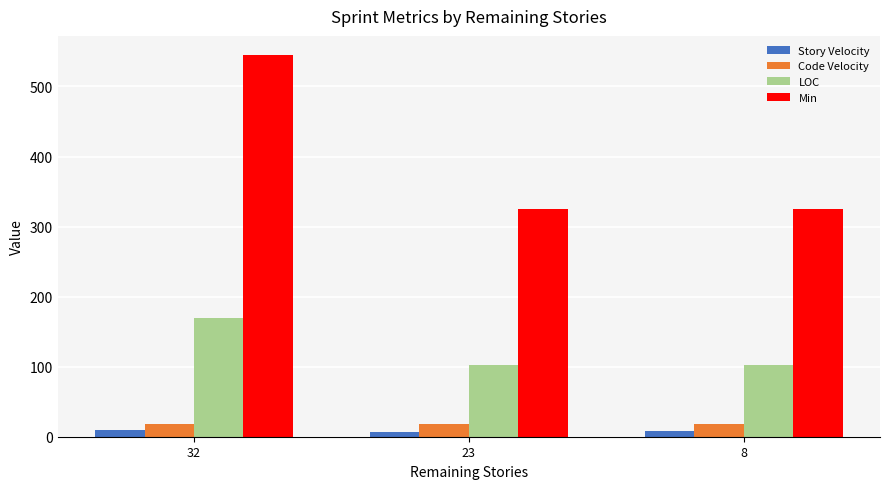

Read the Story Velocity value at 23.

7.0